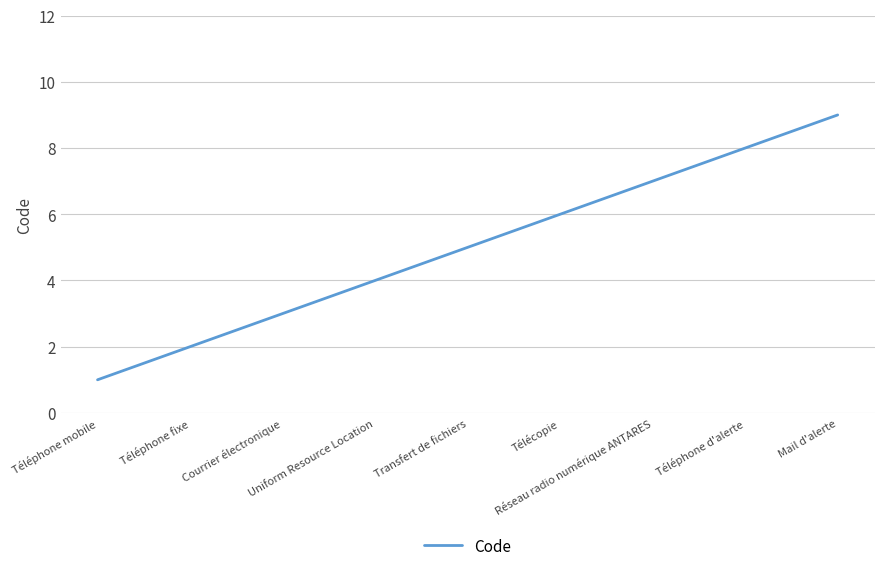

What is the sum of the values at Téléphone d'alerte and Téléphone mobile?

9